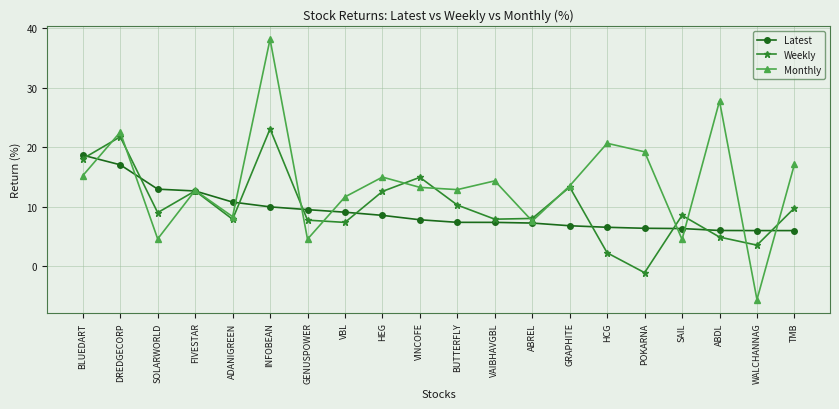

The value of Monthly at GRAPHITE is 13.5. True or false?

True